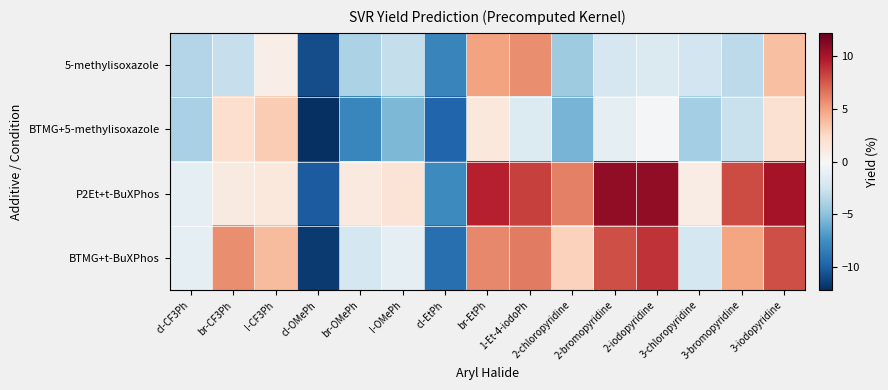

Rank the series by their maximum value, from lowest to highest.

BTMG+5-methylisoxazole, 5-methylisoxazole, BTMG+t-BuXPhos, P2Et+t-BuXPhos